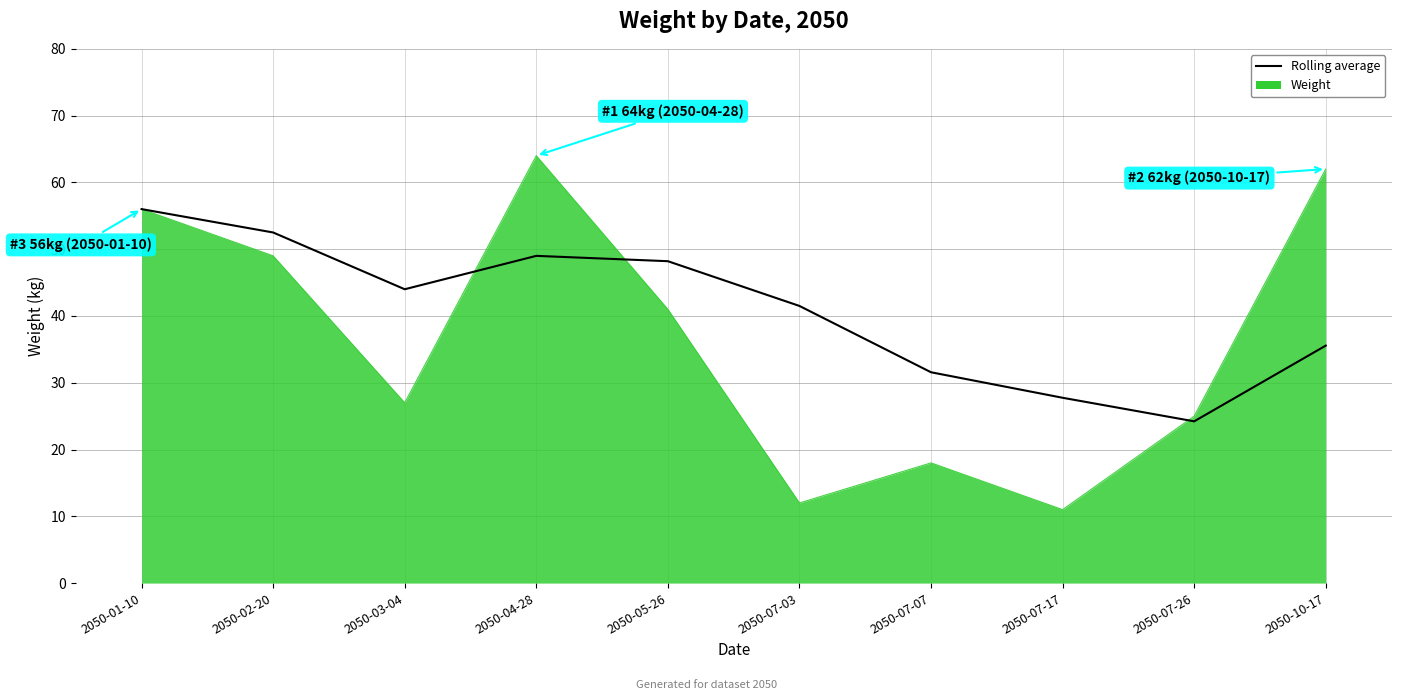

Which series has the widest spread of values?

Weight